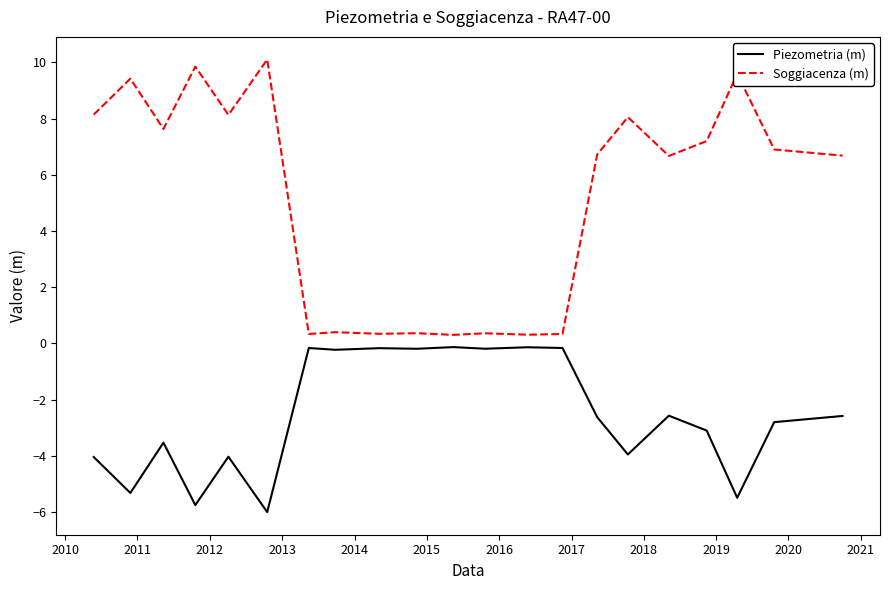

What is the sum of all Piezometria (m) values?

-53.1